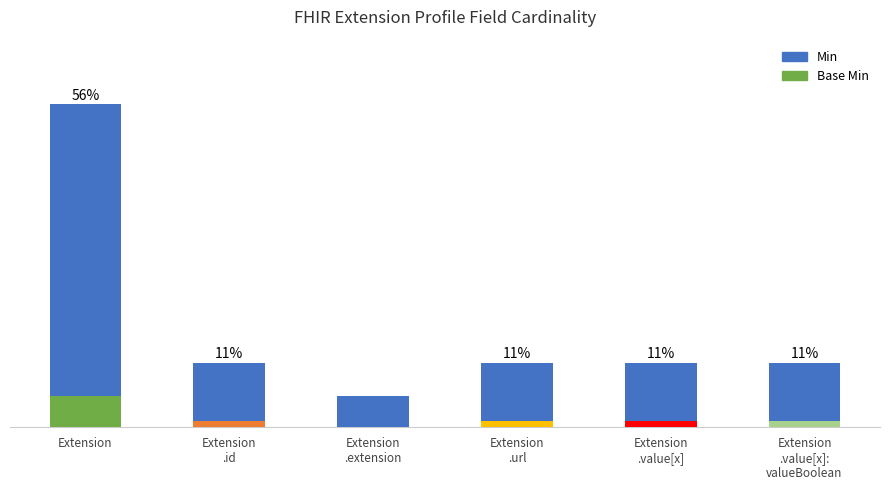

What is the ratio of the value at Extension
.value[x]:
valueBoolean to the value at Extension
.url?

1.0